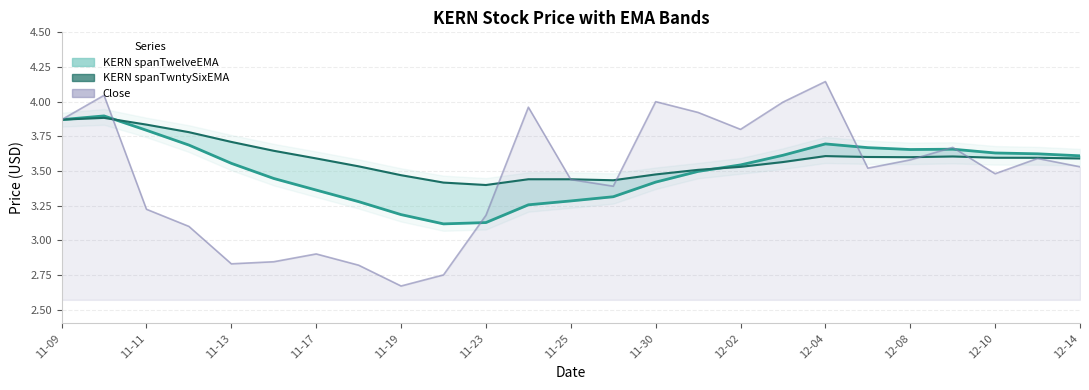

What is the sum of the KERN spanTwelveEMA values at 12-08 and 12-02?

7.2